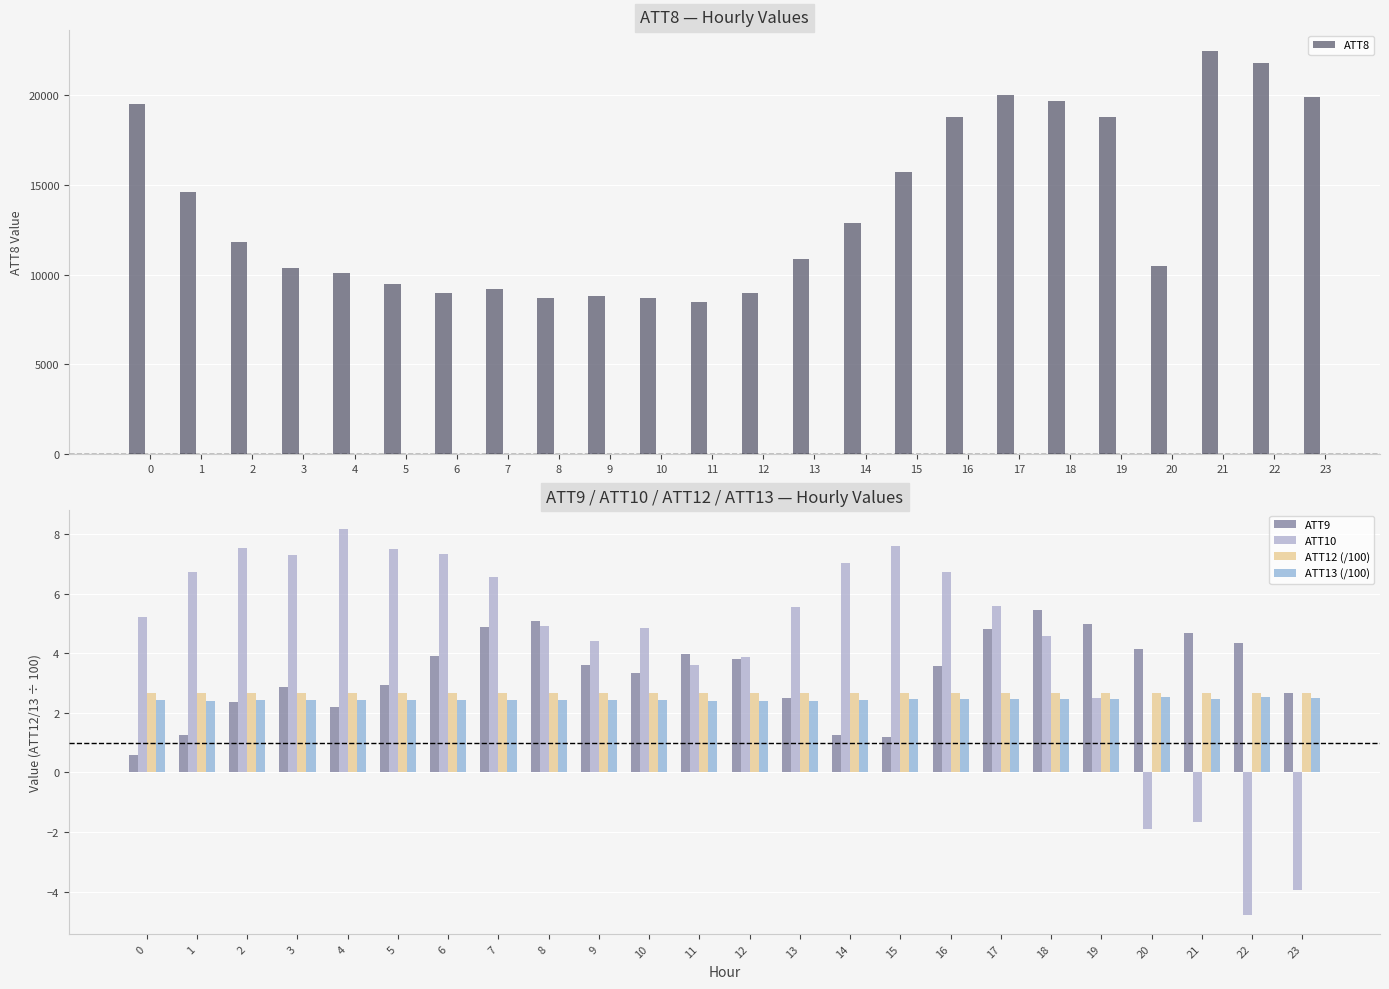

Is it true that ATT12 (/100) equals 2.7 at 2?

True